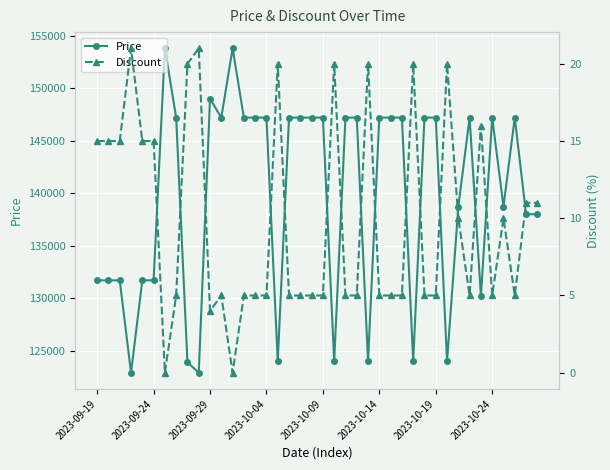

What is the total value across all series at 2023-09-24?

131715